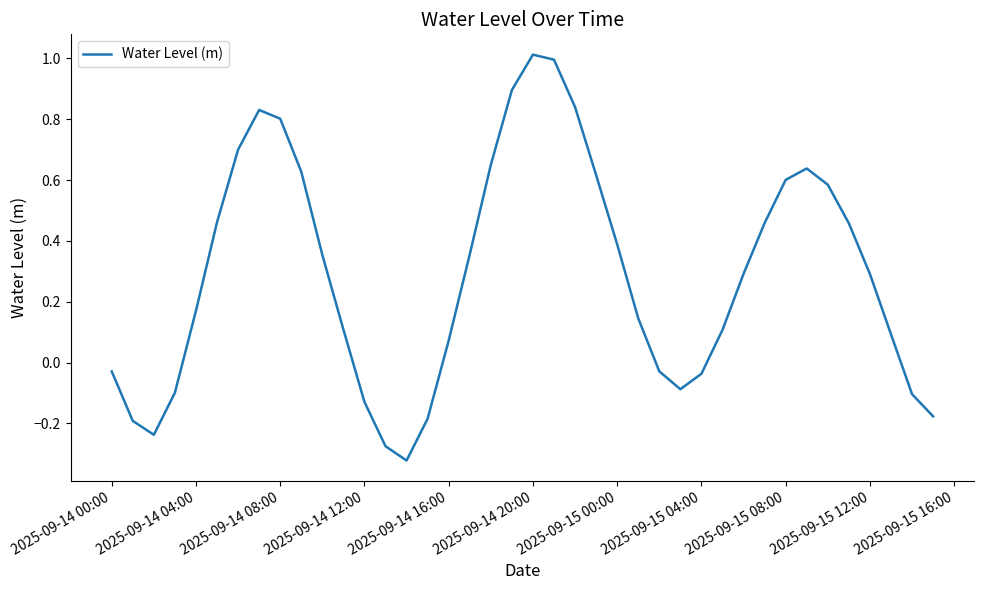

What is the greatest value displayed?

1.0